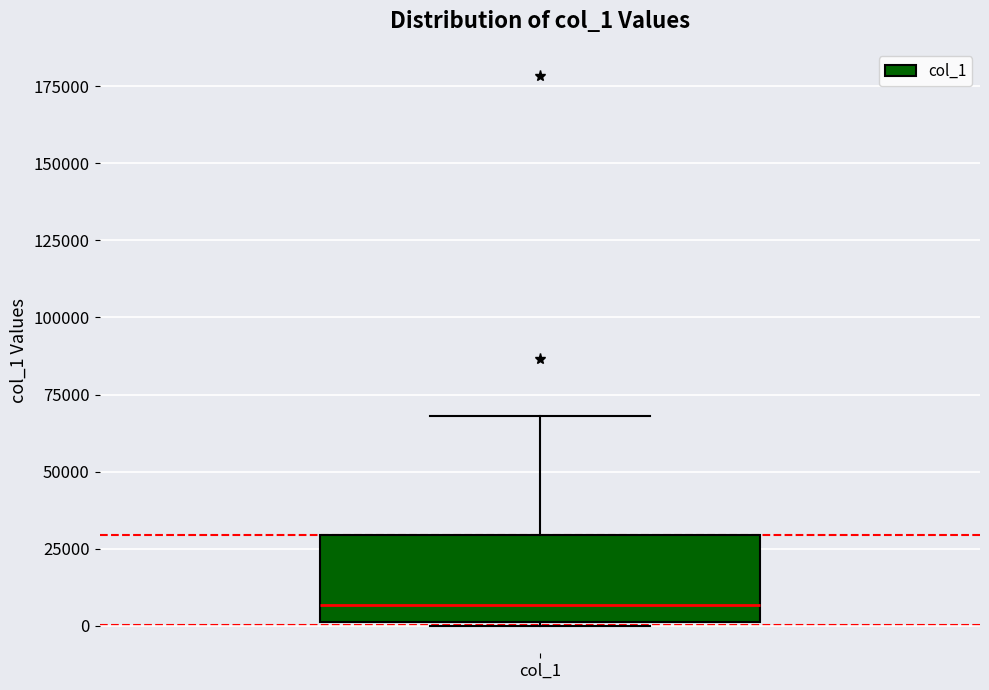

Read this box plot against the y-axis: the position of the median line, the range covered by the box, and the ends of both whiskers. The values are not printed on the chart, so give them approximately, as read against the axis.

median 5000, box 0 to 30000, whiskers 0 to 70000